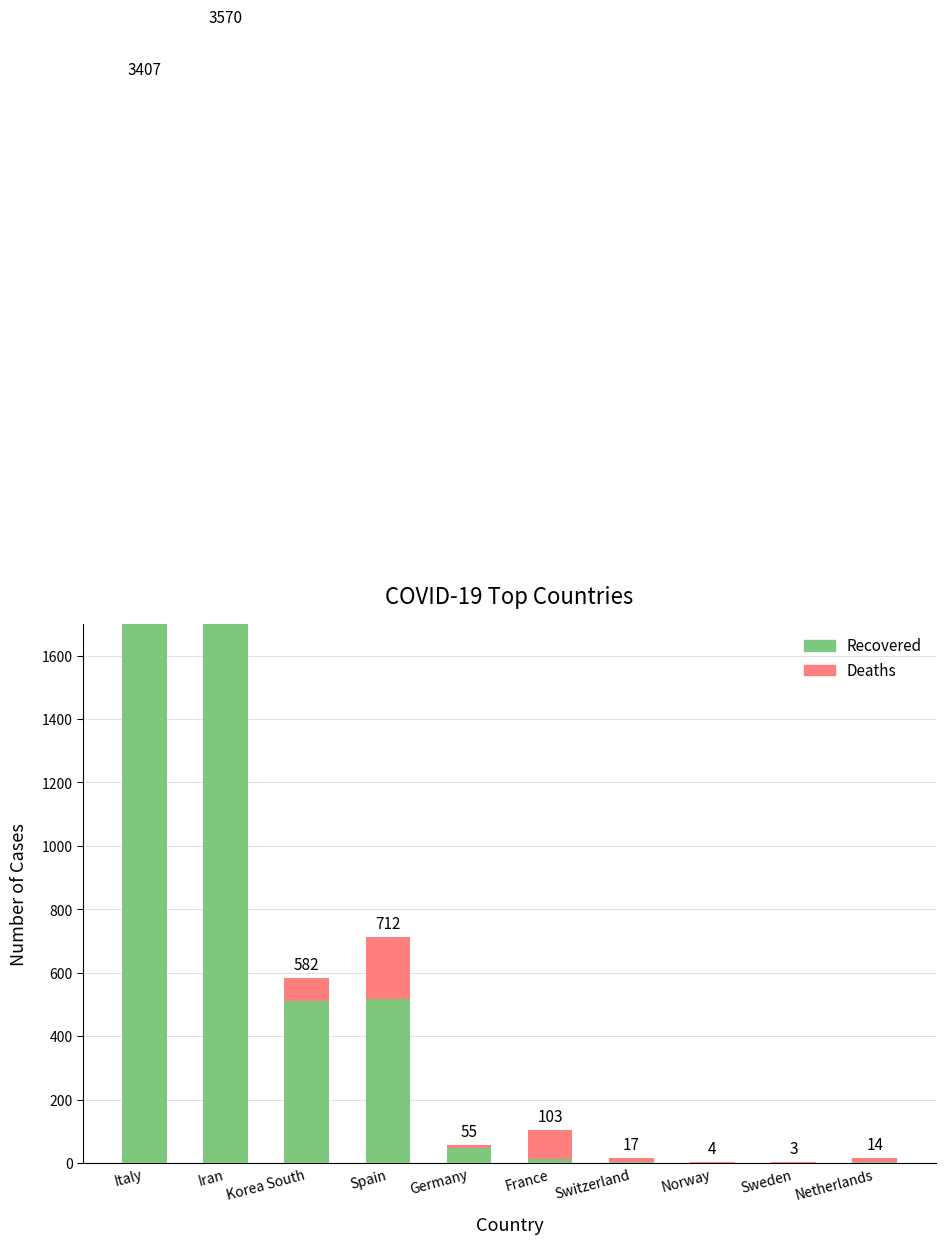

What is the label of the 9th bar from the right?

Iran